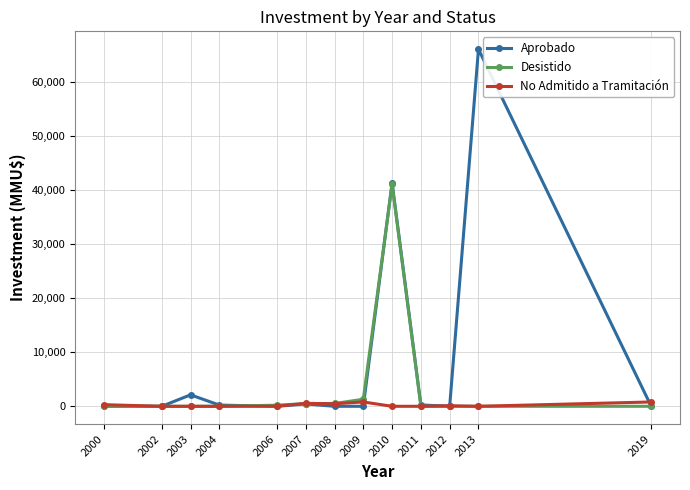

At how many categories does at least one series exceed 58077?

1